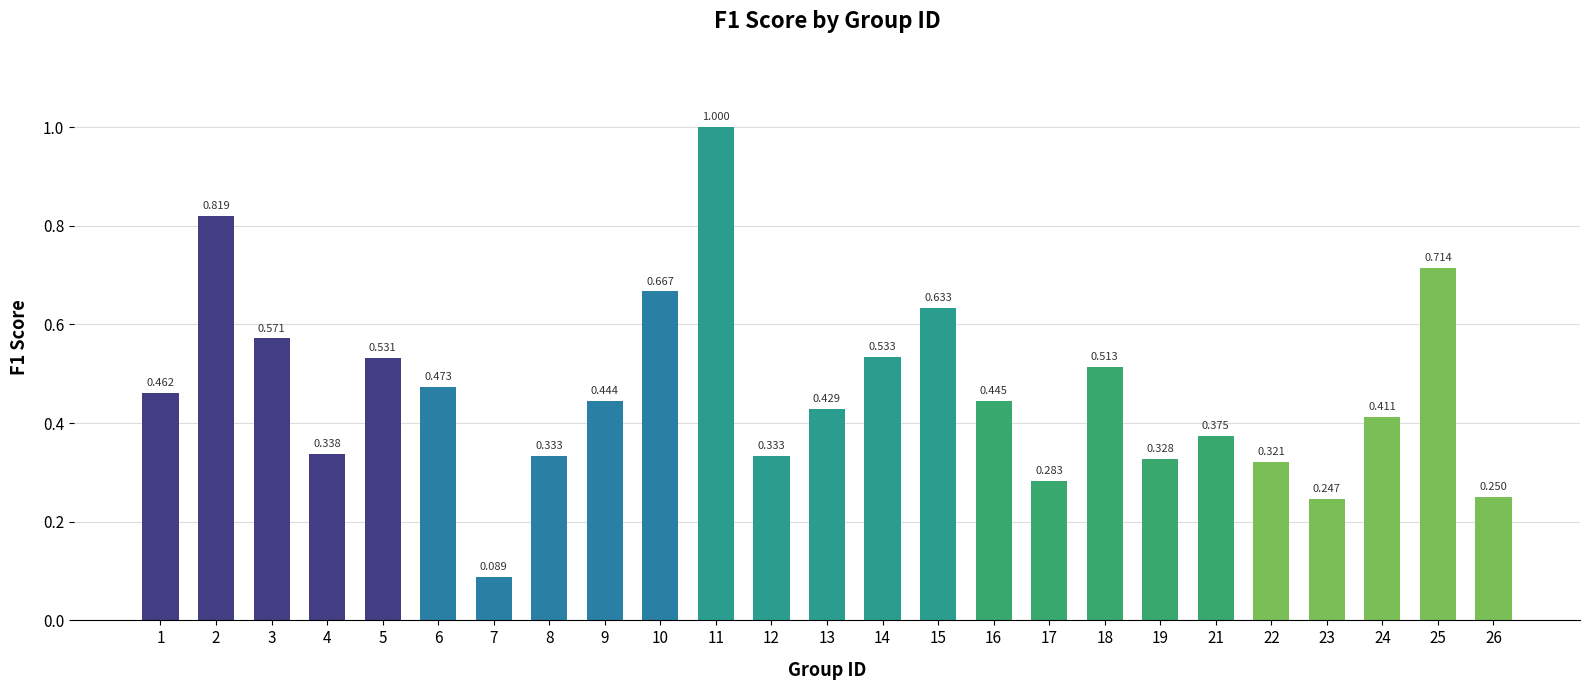

At which label is the value closest to 0?

7